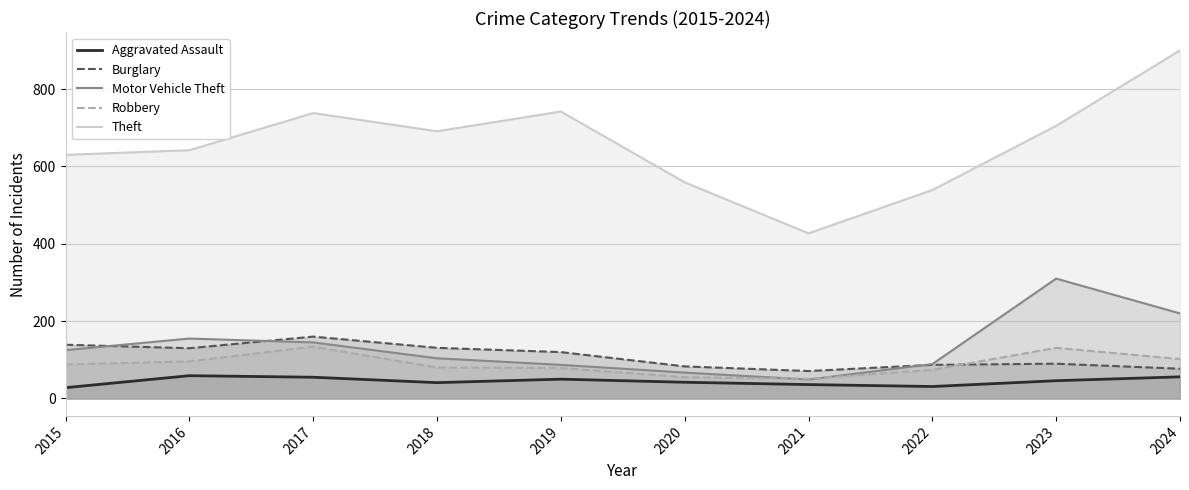

The Robbery series shows 79 at 2017. True or false?

False